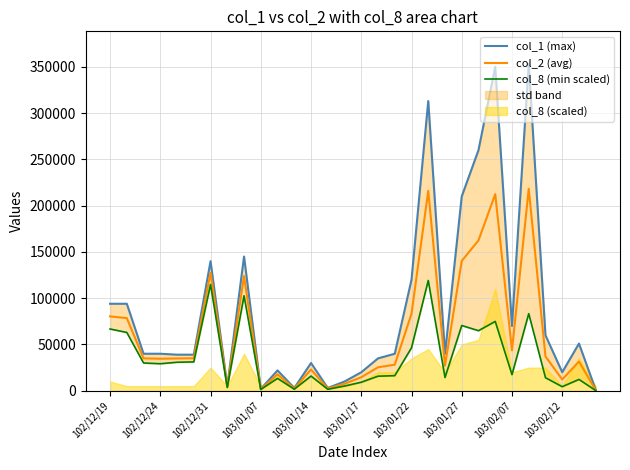

Reading left to right, list all the values displayed in this chart.

col_1 (max): 94000	94000	40000	40000	39000	39000	140000	5000	145000	2000	22000	3000	30000	3000	10000	20000	35000	40000	120000	313000	40000	210000	260000	350000	70000	353000	60000	20000	51000	1000
col_2 (avg): 80370	78490	35000	34600	34905	35100	127400	4250	123820	1710	17690	2340	22950	2295	7550	14600	25375	28150	83200	216070	27150	140250	162450	212450	43700	218160	37050	12200	31620	630
col_8 (min scaled): 66740	62980	30000	29200	30810	31200	114800	3500	102640	1420	13380	1680	15900	1590	5100	9200	15750	16300	46400	119140	14300	70500	64900	74900	17400	83320	14100	4400	12240	260